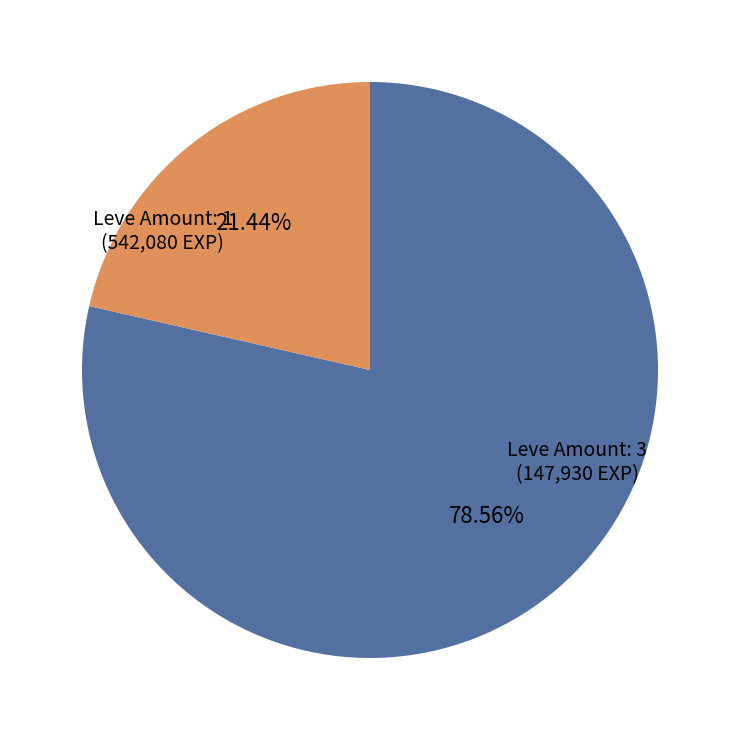

Between Leve Amount: 3 and Leve Amount: 1, which is larger?

Leve Amount: 1